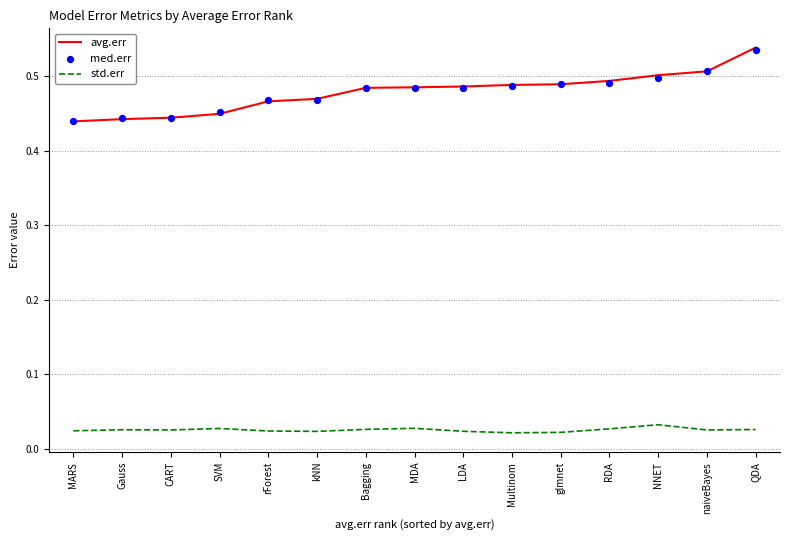

Which series has the largest Y range (max minus min)?

avg.err